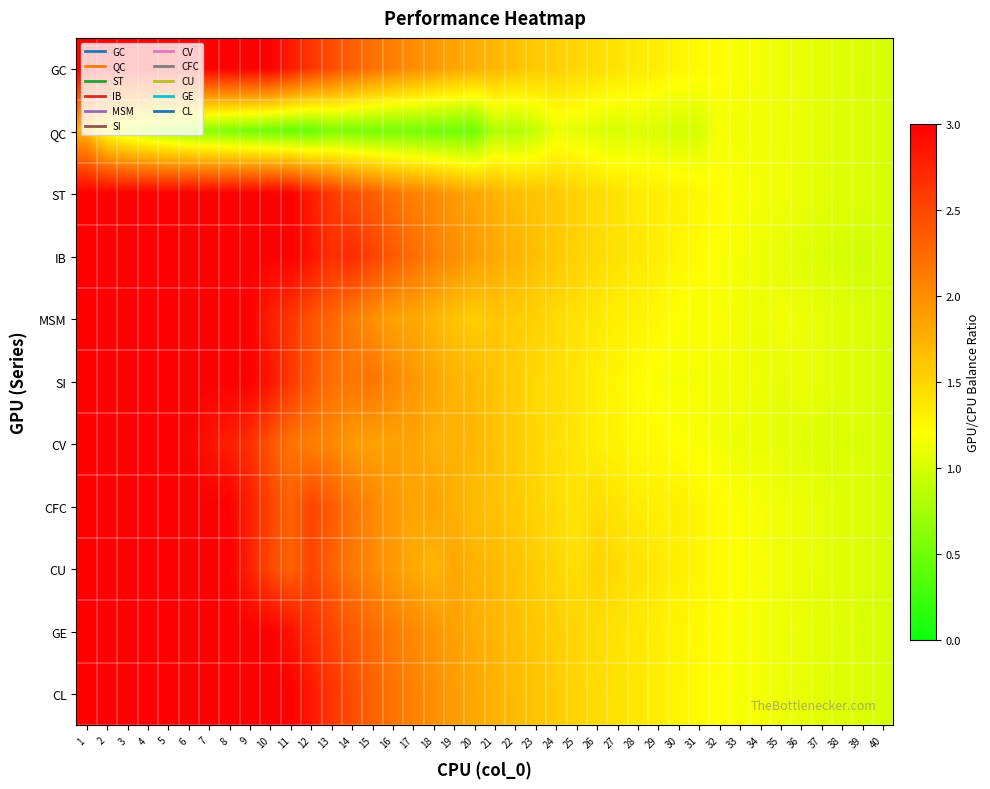

Which label corresponds to the smallest value in the chart?

12